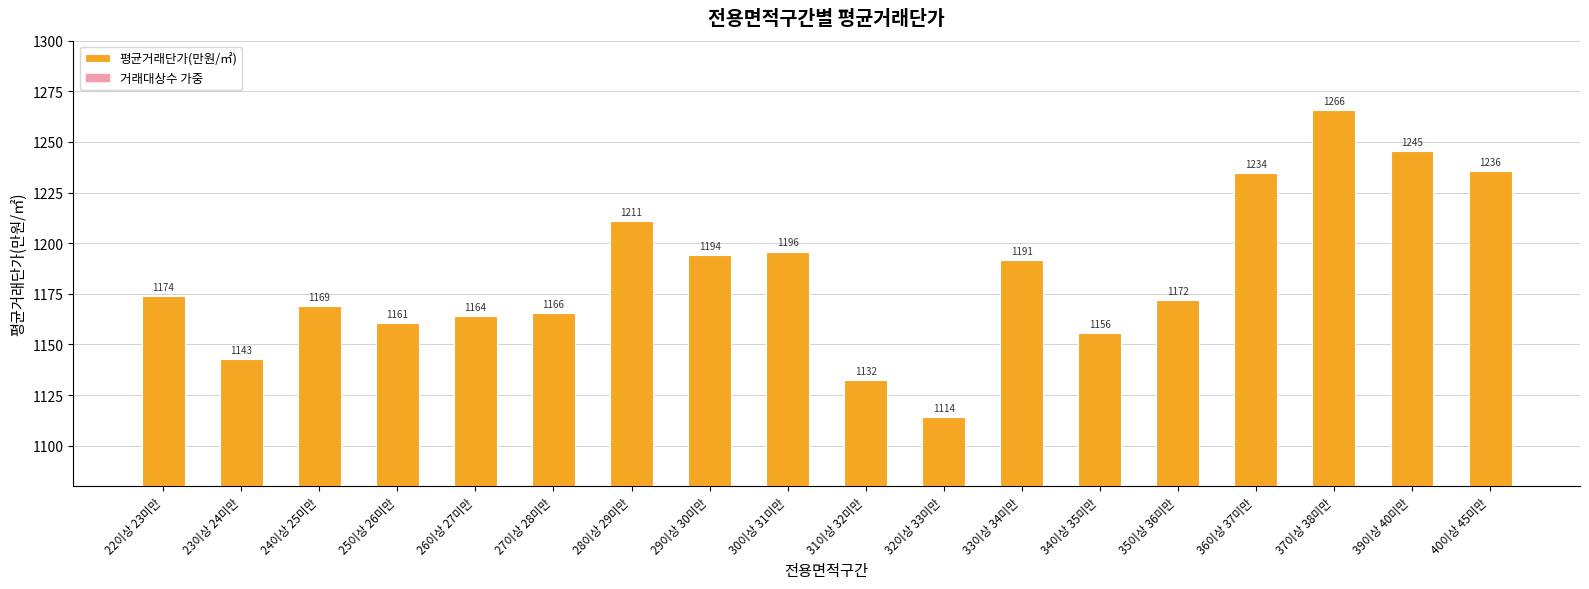

Reading right to left, what are all the values shown in this chart?

평균거래단가(만원/㎡): 40이상 45미만=1235.7	39이상 40미만=1245.4	37이상 38미만=1265.9	36이상 37미만=1234.4	35이상 36미만=1171.9	34이상 35미만=1155.9	33이상 34미만=1191.5	32이상 33미만=1114.2	31이상 32미만=1132.3	30이상 31미만=1195.9	29이상 30미만=1194.0	28이상 29미만=1210.8	27이상 28미만=1165.5	26이상 27미만=1164.0	25이상 26미만=1160.5	24이상 25미만=1169.2	23이상 24미만=1142.9	22이상 23미만=1173.8
거래대상수 가중: 40이상 45미만=1109.7	39이상 40미만=1095.8	37이상 38미만=1100.7	36이상 37미만=1094.7	35이상 36미만=1085.8	34이상 35미만=1082.4	33이상 34미만=1095.9	32이상 33미만=1080.5	31이상 32미만=1081.7	30이상 31미만=1083.7	29이상 30미만=1194.0	28이상 29미만=1136.0	27이상 28미만=1092.2	26이상 27미만=1105.3	25이상 26미만=1099.2	24이상 25미만=1097.0	23이상 24미만=1085.0	22이상 23미만=1087.4